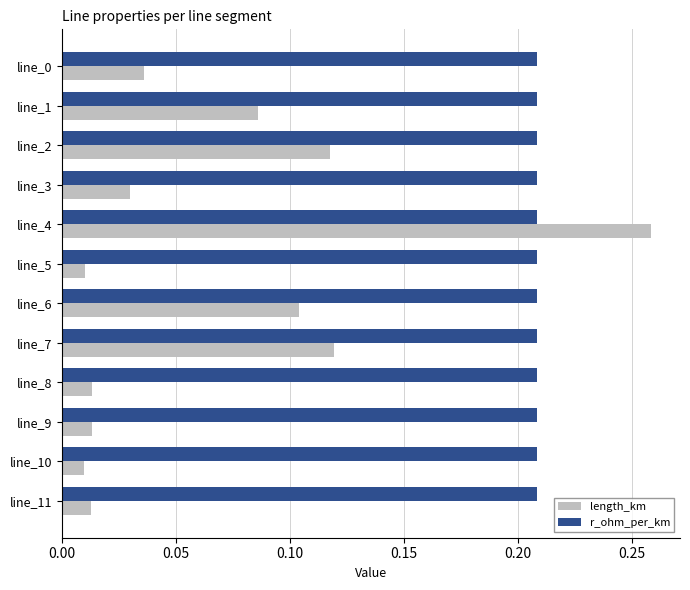

What is the sum of all r_ohm_per_km values?

2.5